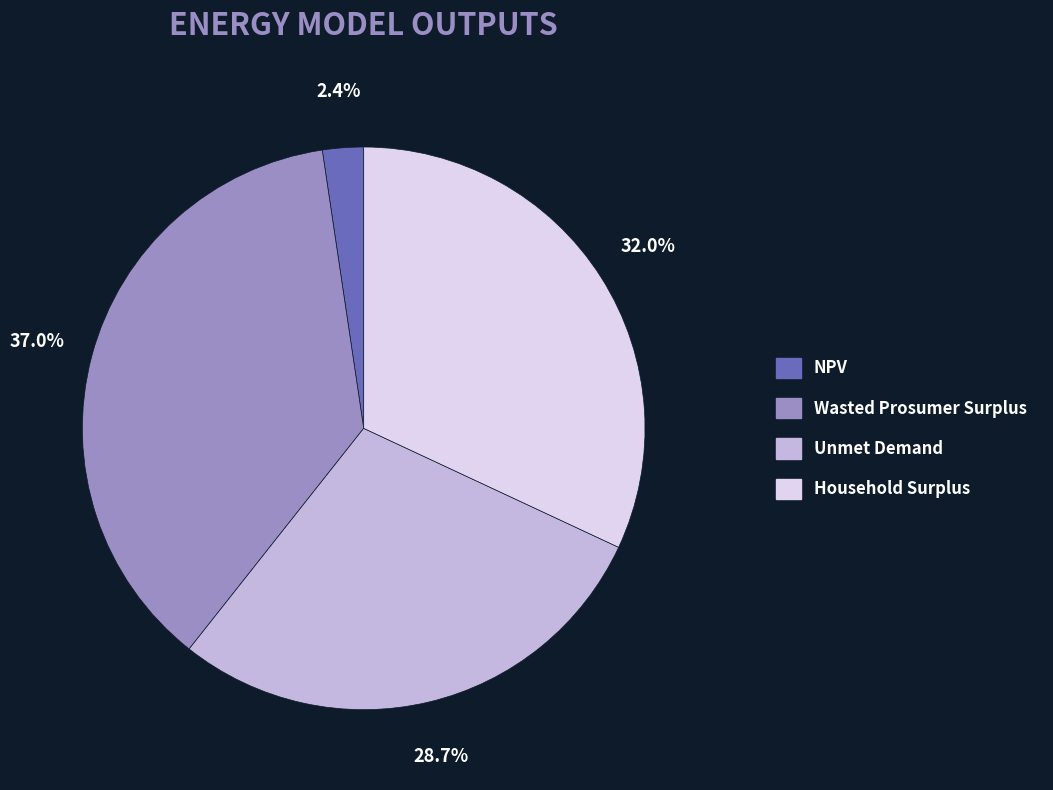

Is there a majority slice in this chart?

No